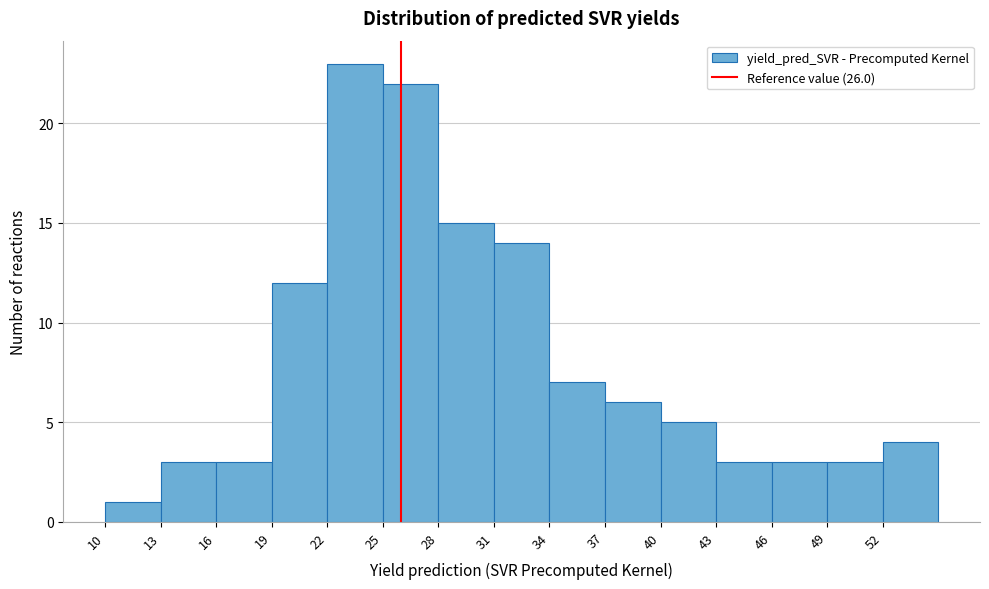

Reading left to right, list every bar in this chart as the range it spans on the x-axis followed by its height. The values are not printed on the chart, so give them approximately, as read against the axis.

10 to 13: 1
13 to 16: 3
16 to 19: 3
19 to 22: 12
22 to 25: 23
25 to 28: 22
28 to 31: 15
31 to 34: 14
34 to 37: 7
37 to 40: 6
40 to 43: 5
43 to 46: 3
46 to 49: 3
49 to 52: 3
52 to 55: 4